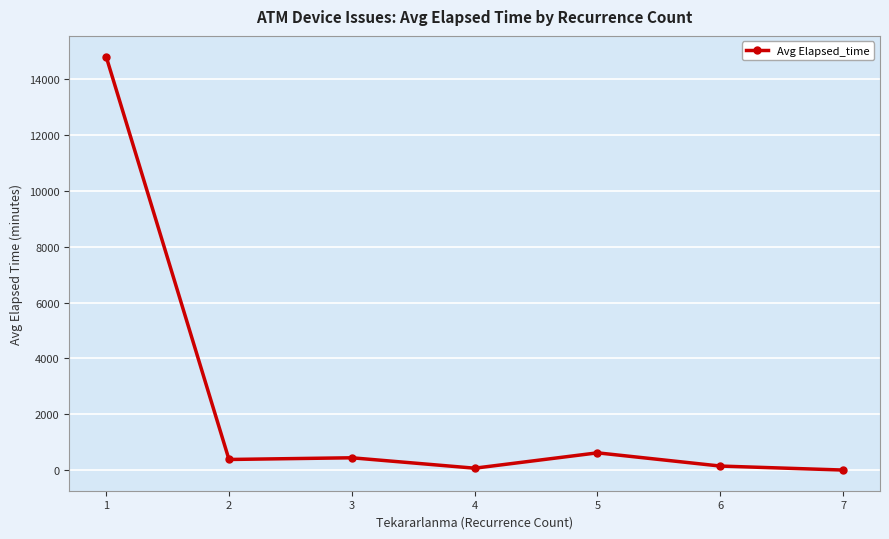

What is the average value?

2359.4